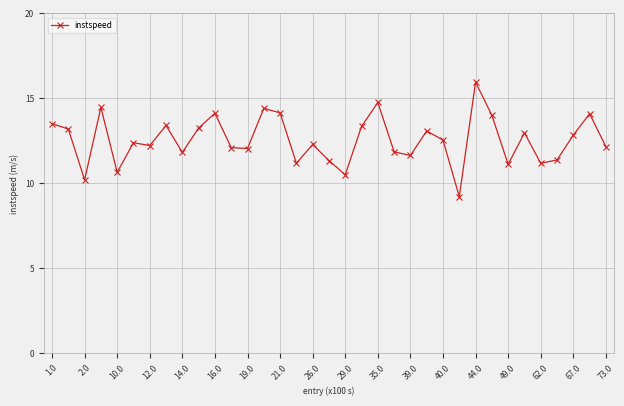

What is the value of the 19th point from the left?

10.5